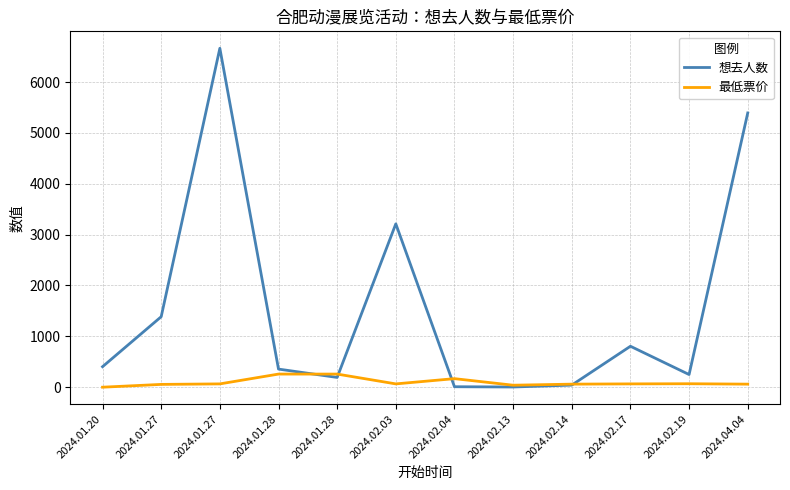

How many lines are shown in the chart?

2